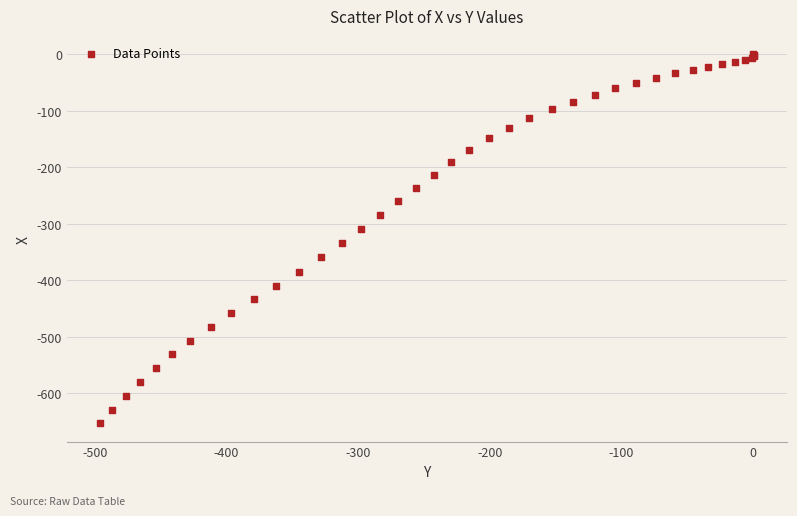

What Y value in the scatter plot is closest to -326?

-334.3